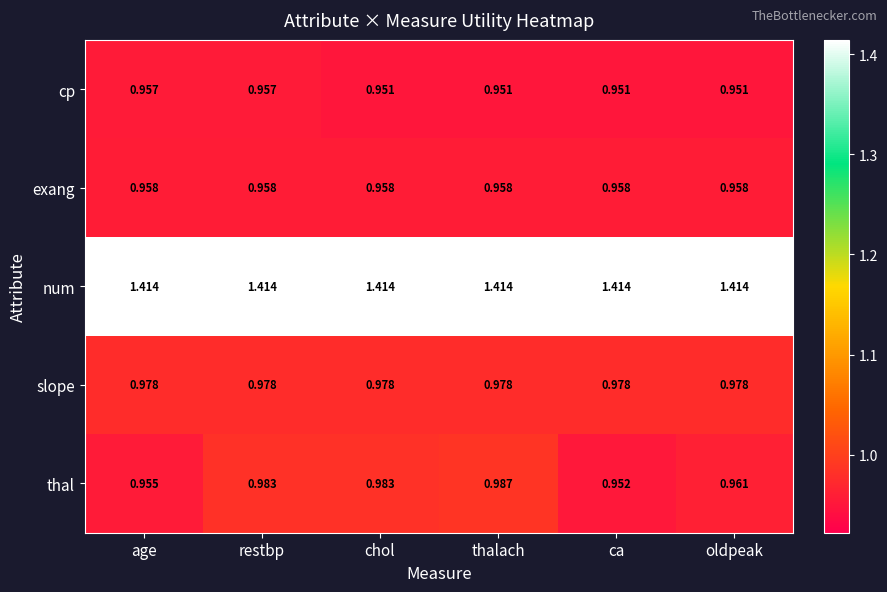

Which series has the largest range (max minus min)?

thal